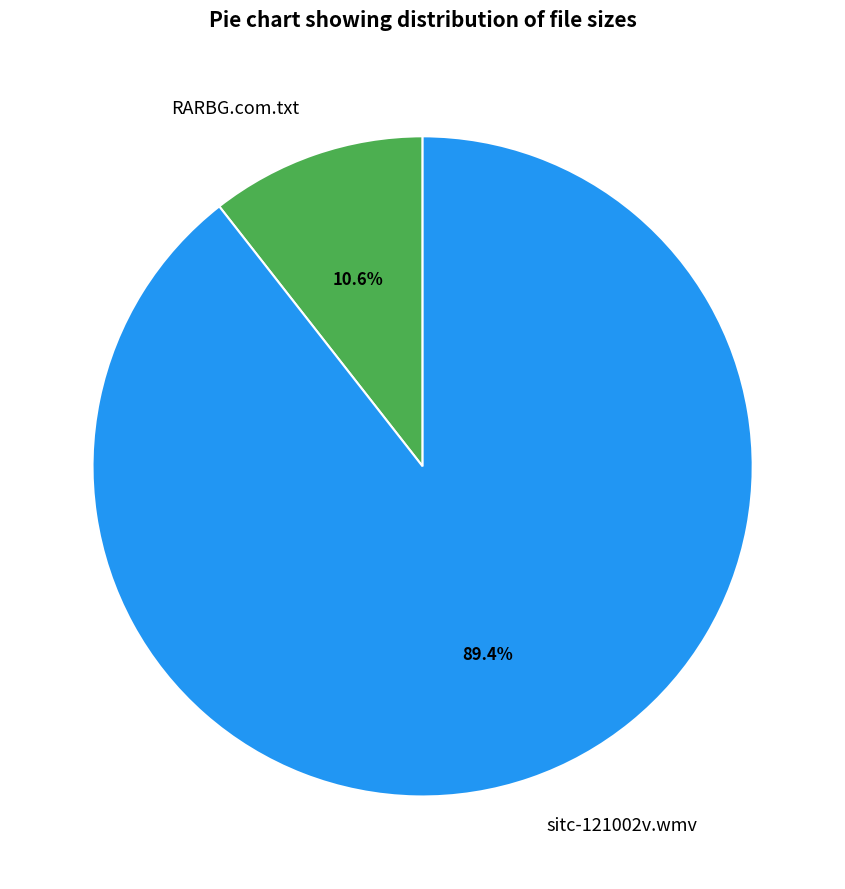

What is the ratio of the value at RARBG.com.txt to the value at sitc-121002v.wmv?

0.1